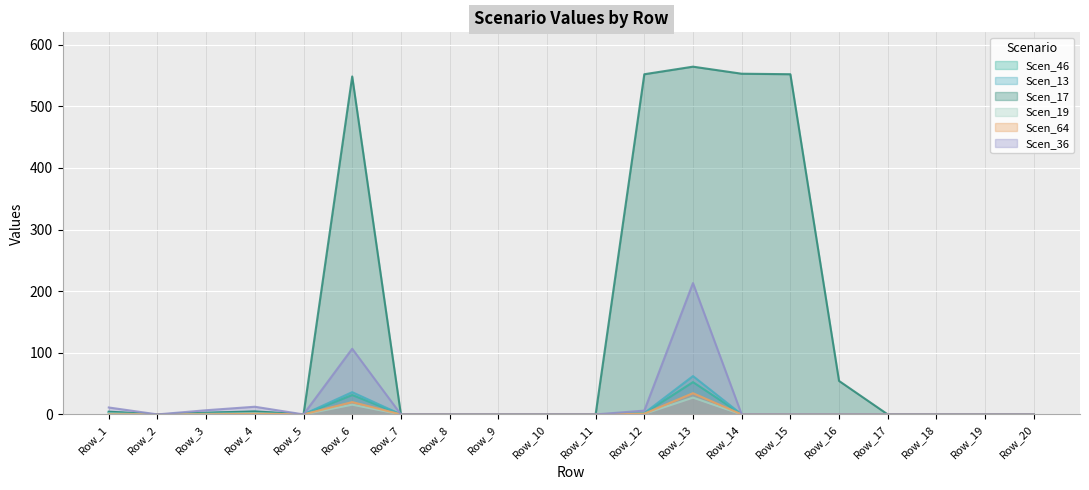

The value of Scen_64 at Row_8 is -18.5. True or false?

False